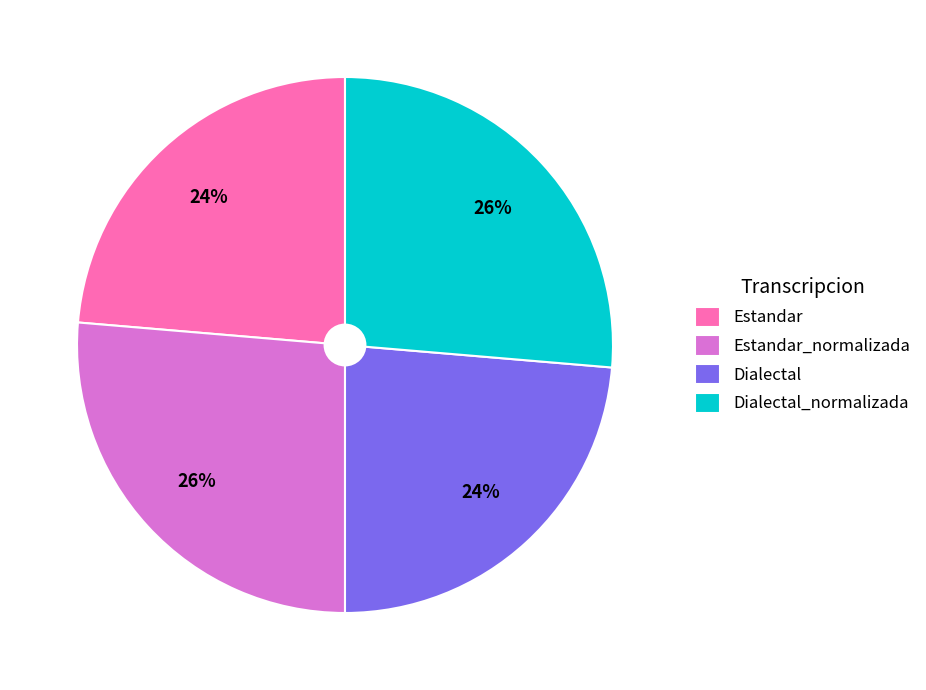

How many segments does this pie chart have?

4